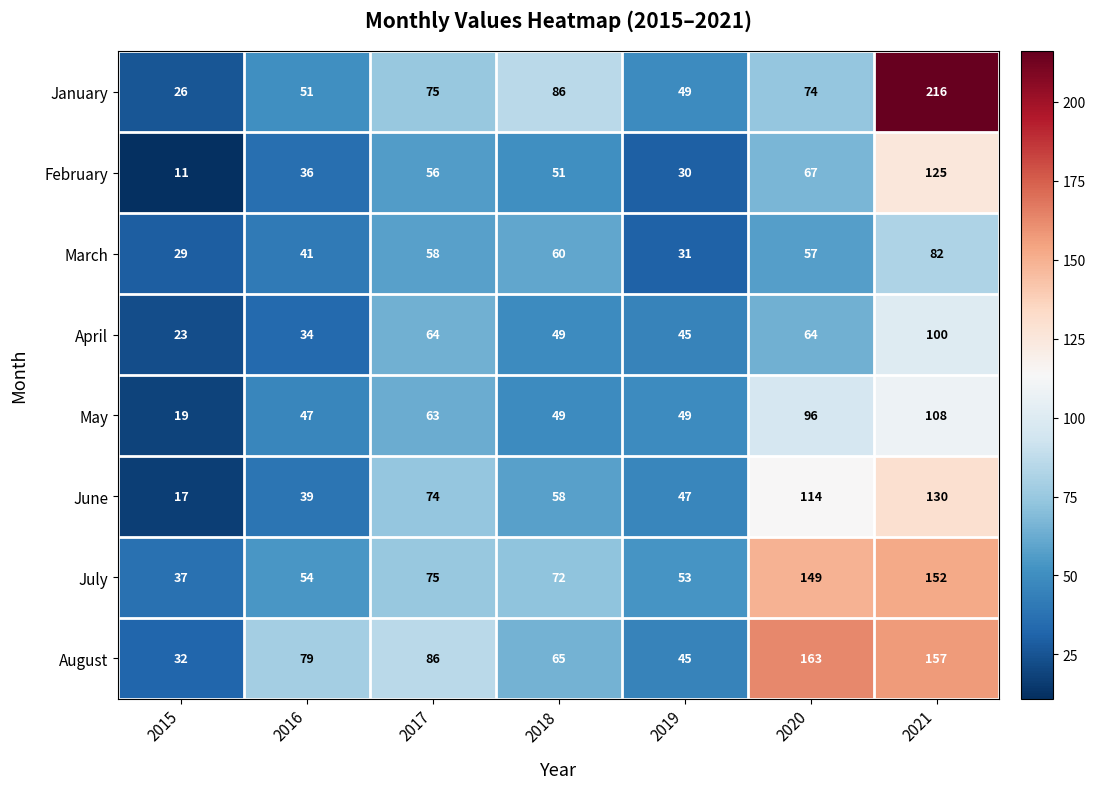

What is the sum of the May values at 2016 and 2018?

96